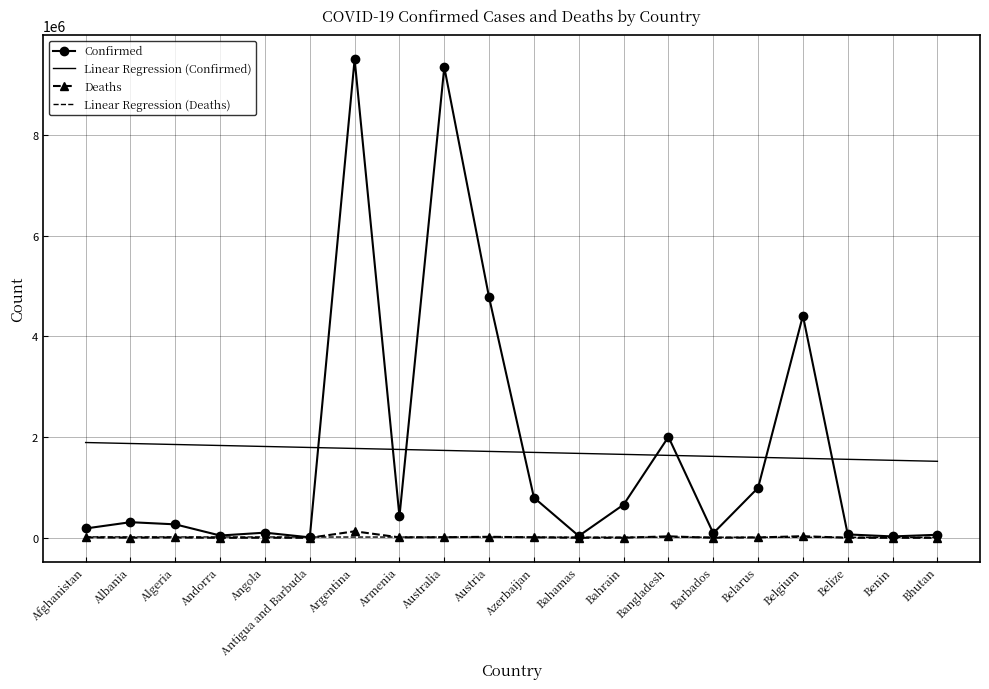

Is it true that Linear Regression (Confirmed) equals 3108510.3 at Argentina?

False